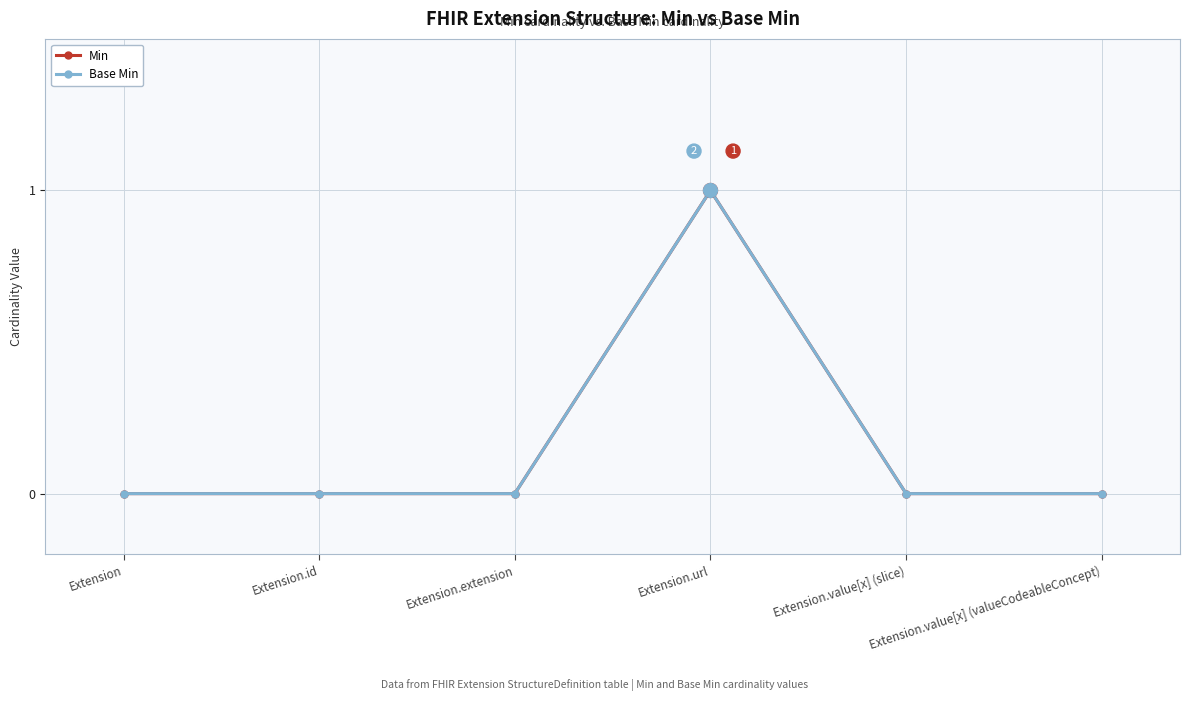

Which series changed the most between Extension.url and Extension.value[x] (slice)?

Min